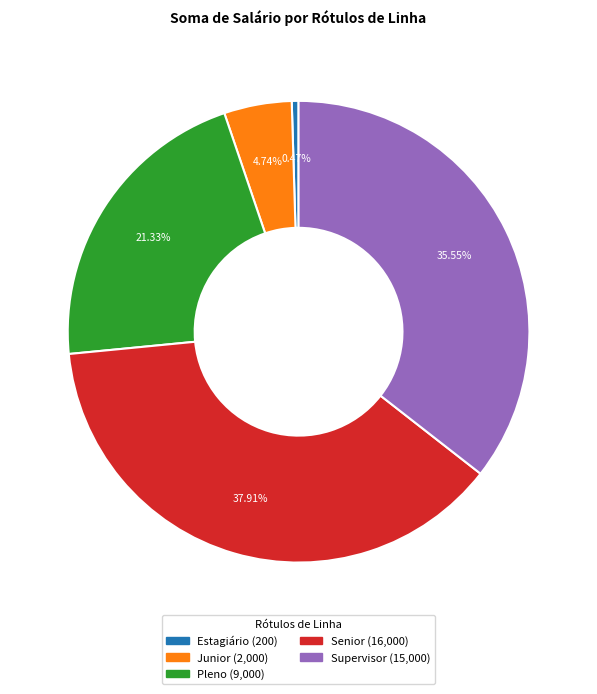

Which category has the biggest portion of the pie?

Senior